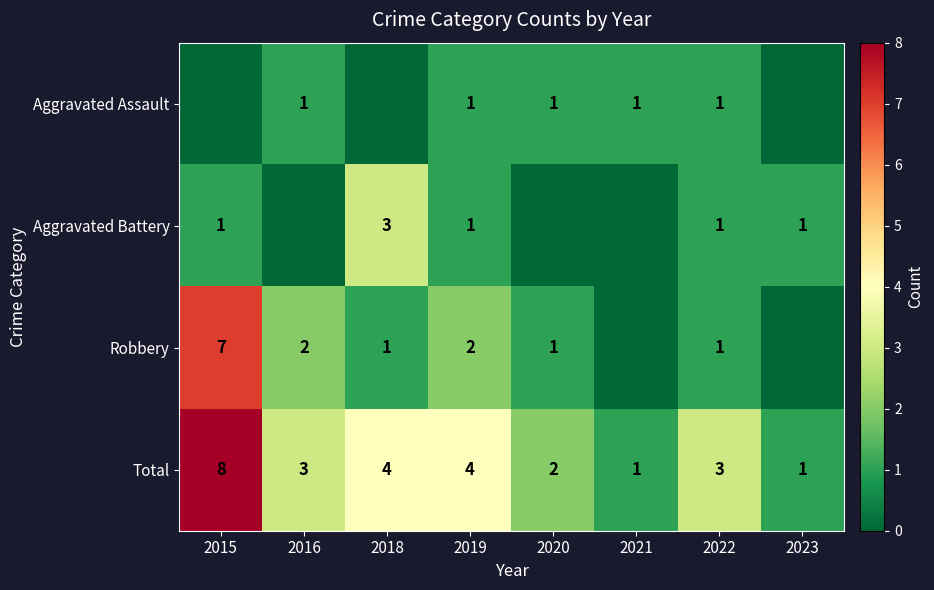

At which category is the sum across all series the highest?

2015